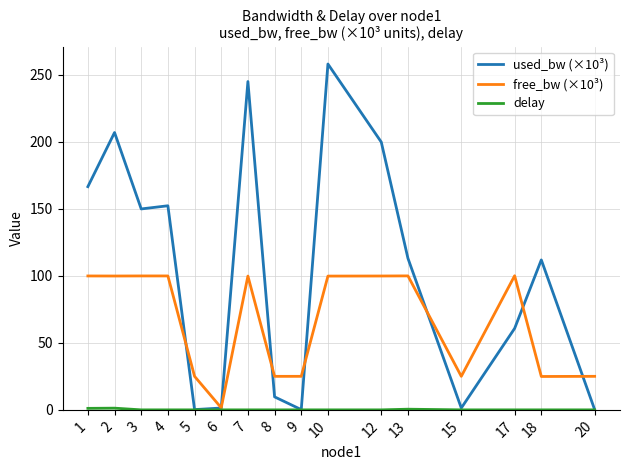

What is the difference between the second highest and minimum values in the free_bw (×10³) series?

98.3